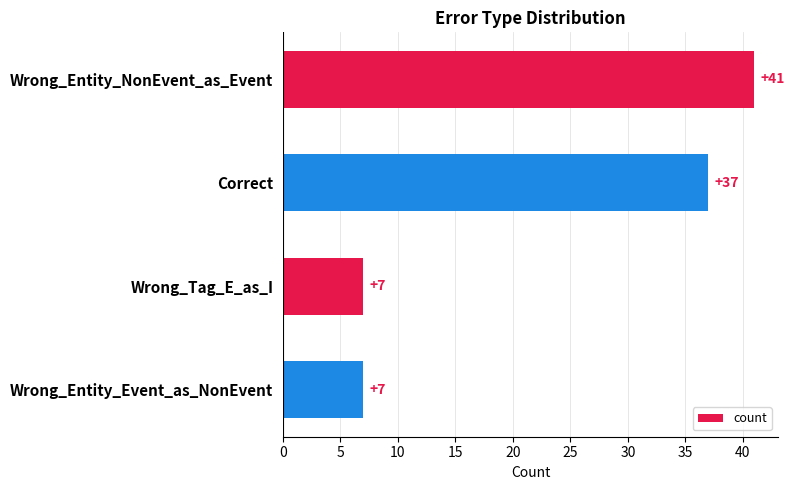

The chart shows a value of 37 at Correct. True or false?

True